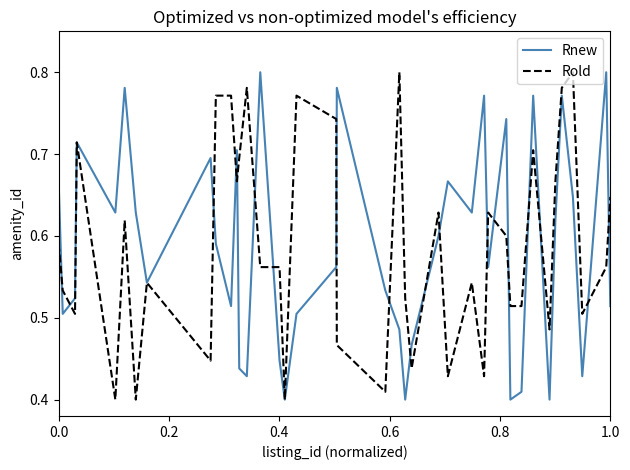

What is the sum of all Rold values?

23.6